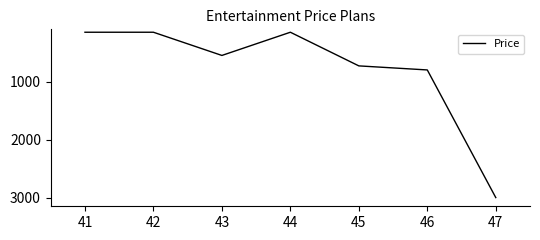

True or false: the data has more than 2 interior local peaks.

False